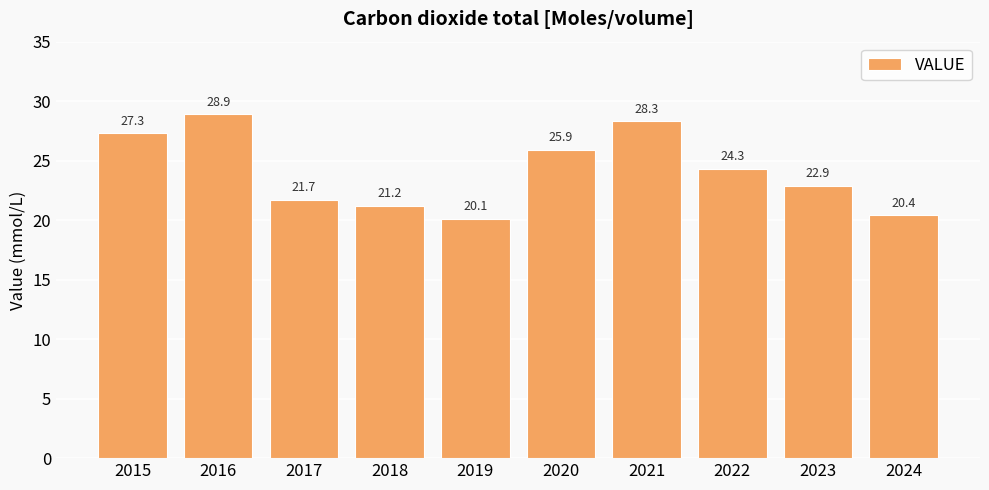

Count the number of categories in the chart.

10